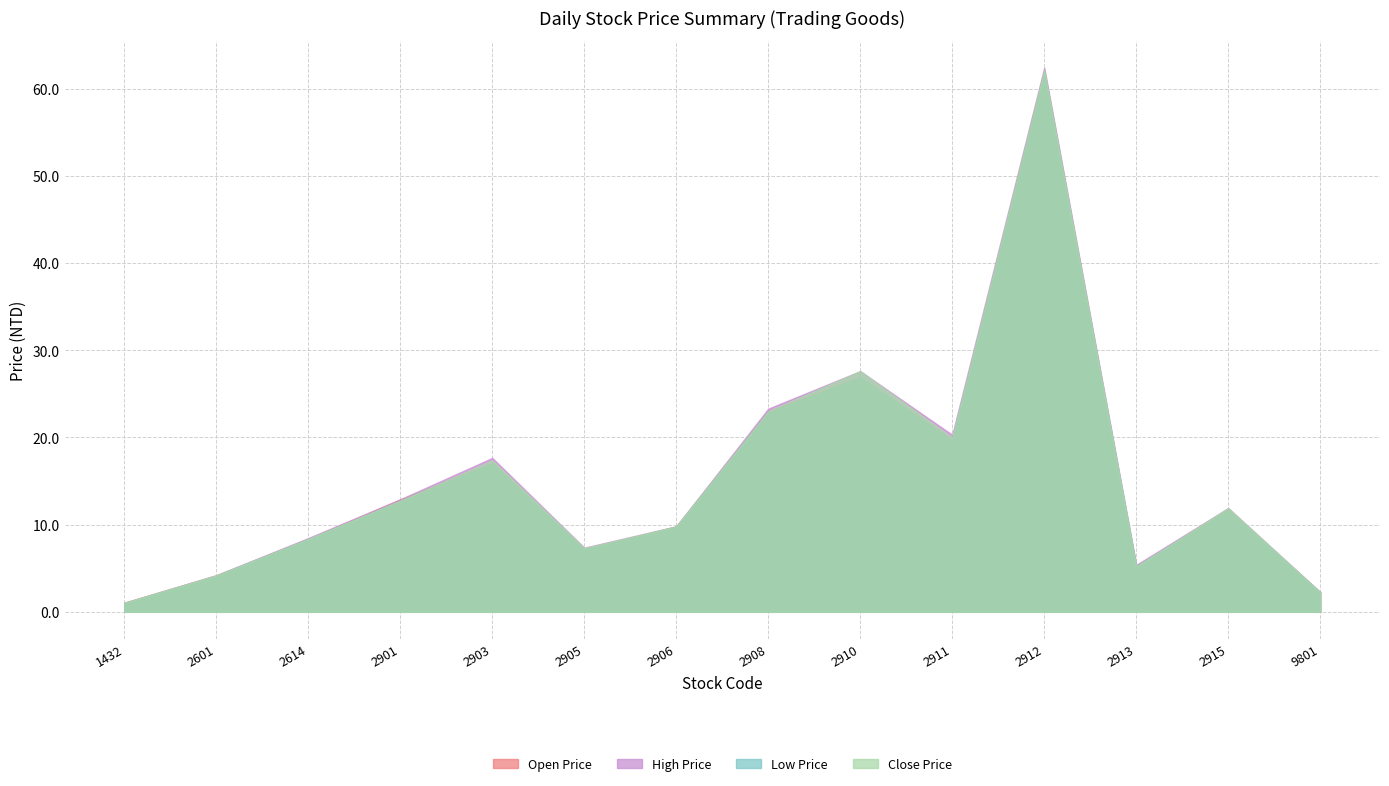

Is it true that Low Price equals 22.8 at 2908?

True